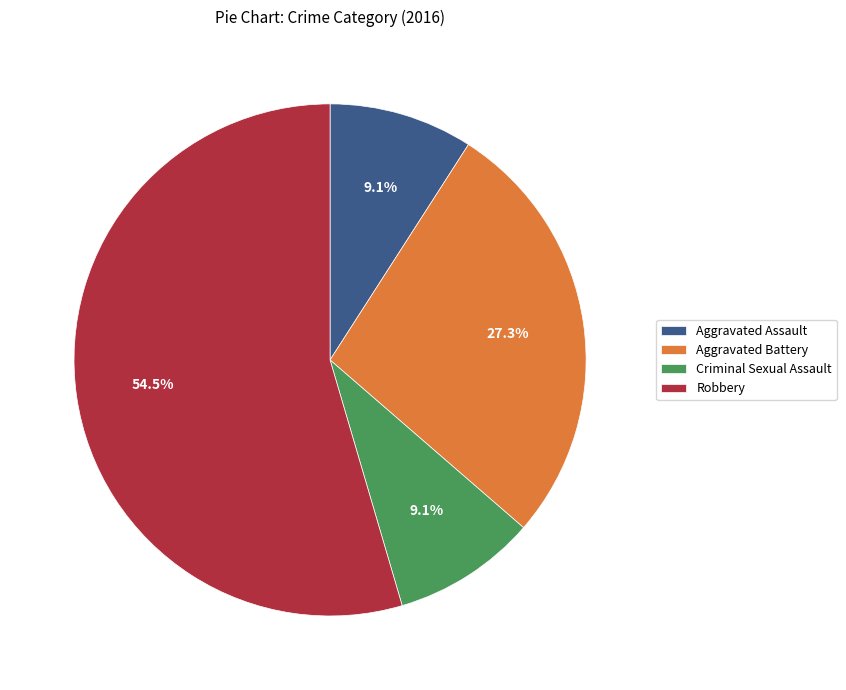

The Aggravated Assault slice represents 9% of the pie. True or false?

True